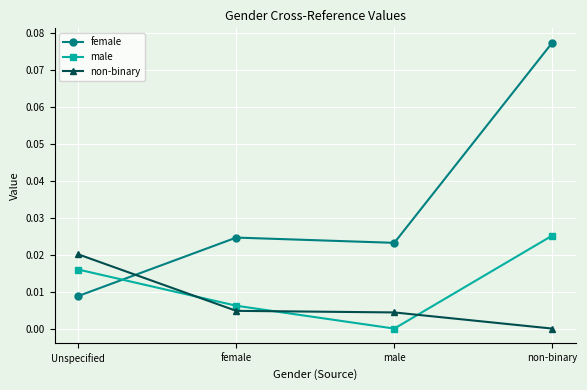

At how many categories does at least one series exceed 0?

4